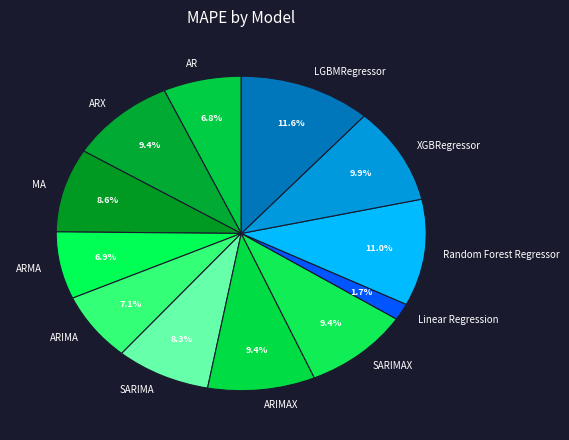

Do MA and ARMA together represent more than half of the pie?

No